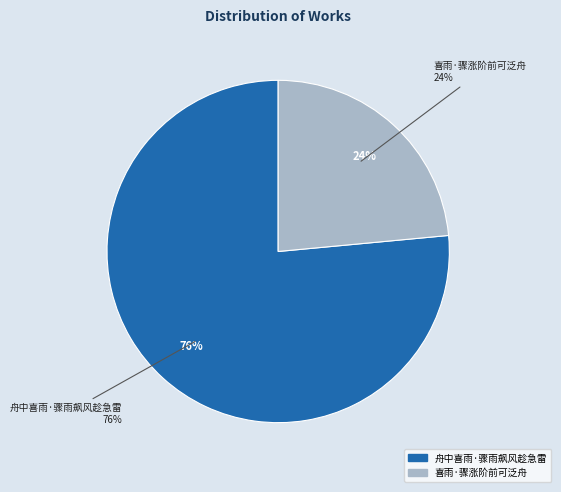

Is there a majority slice in this chart?

Yes